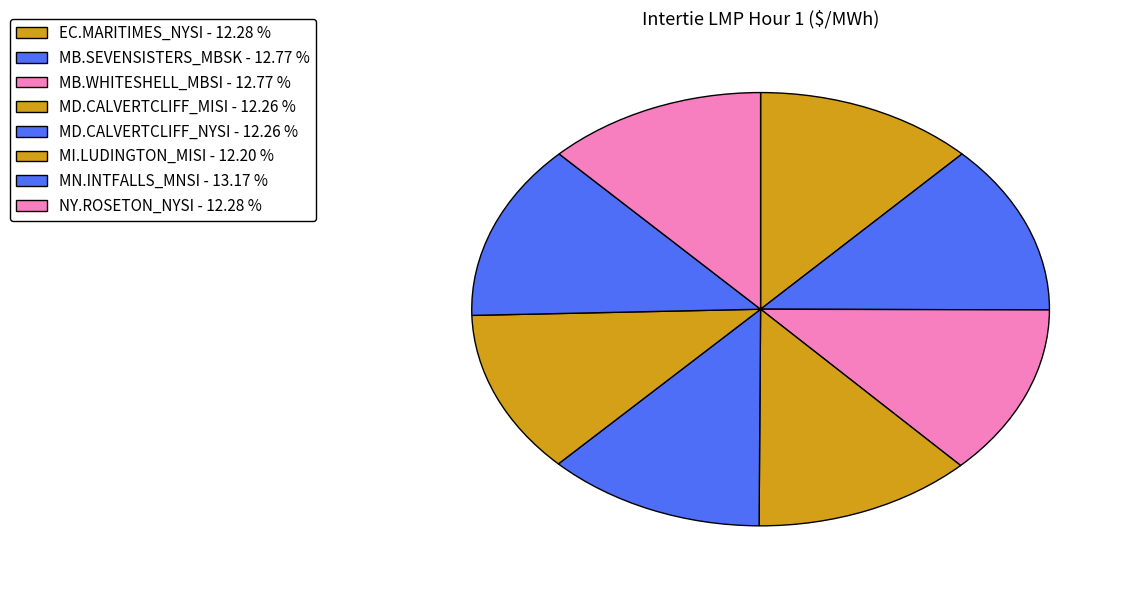

To the nearest percent, what percentage of the pie is NY.ROSETON_NYSI?

12%